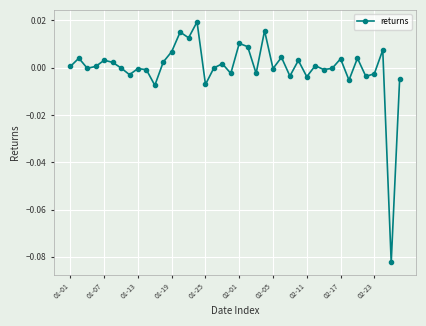

How many interior local peaks (higher than both neighbors) does the data have?

14